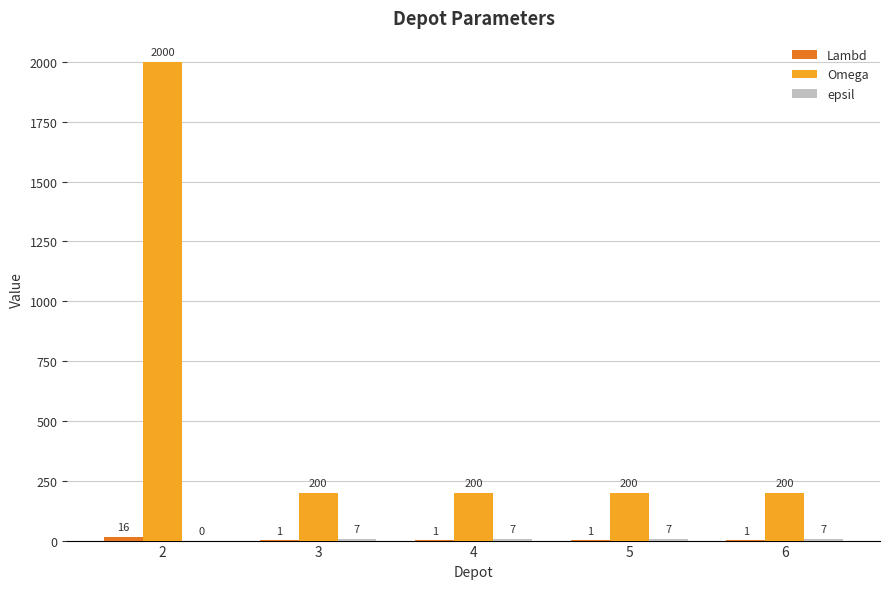

What is the maximum value shown in the chart?

2000